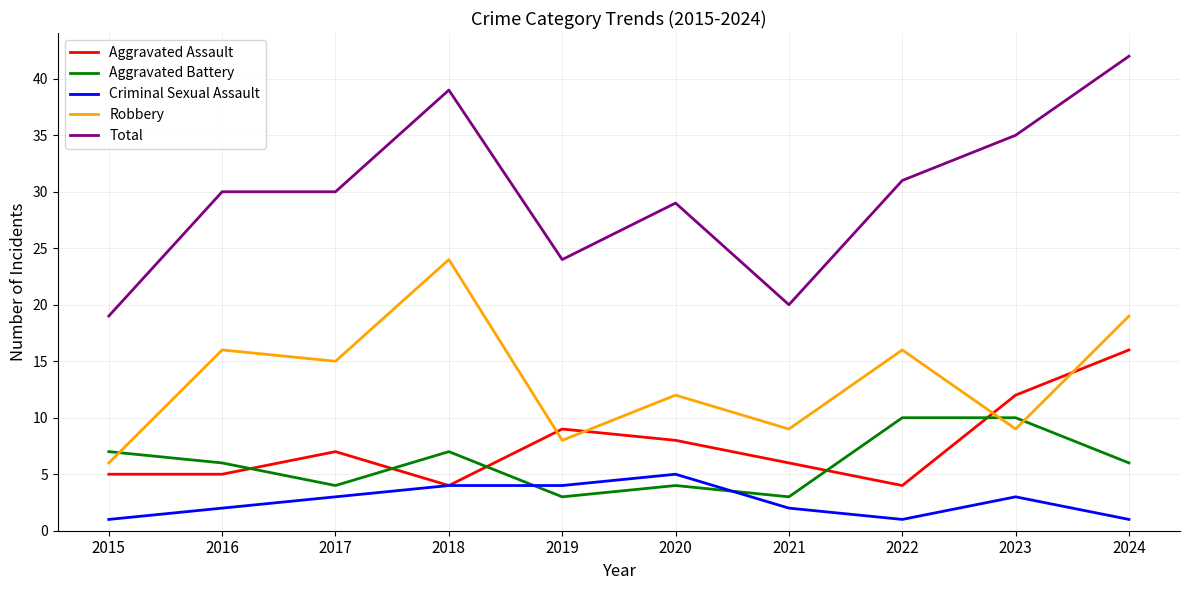

What is the spread (max minus min) of values at 2019?

21